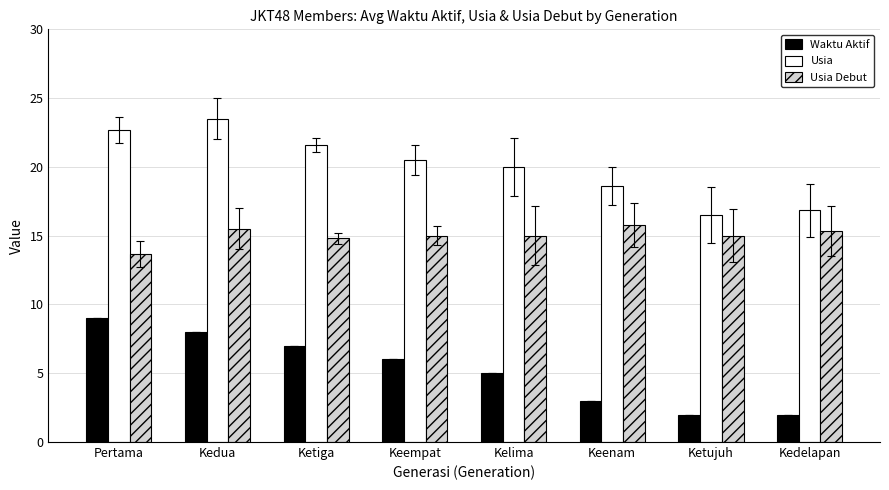

Read the Usia value at Keempat.

20.5